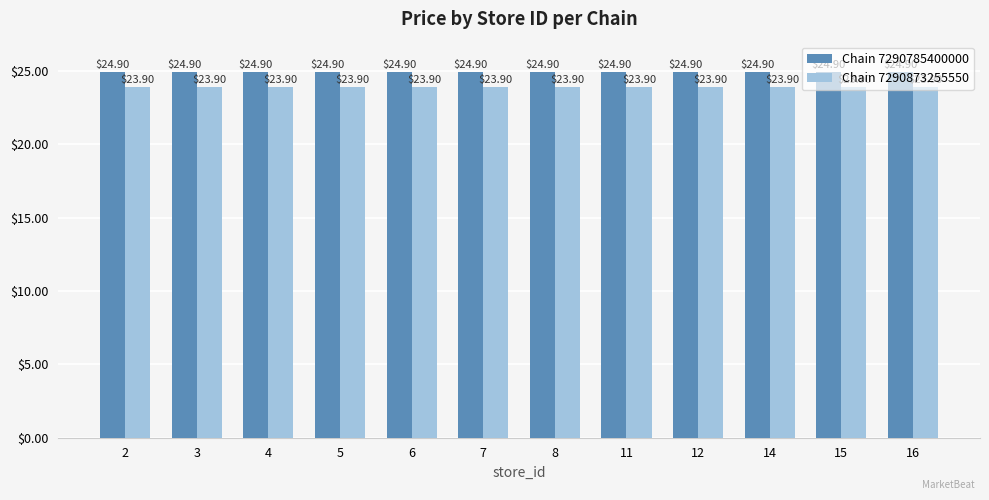

True or false: Chain 7290785400000 has a value of 9.8 at 7.

False